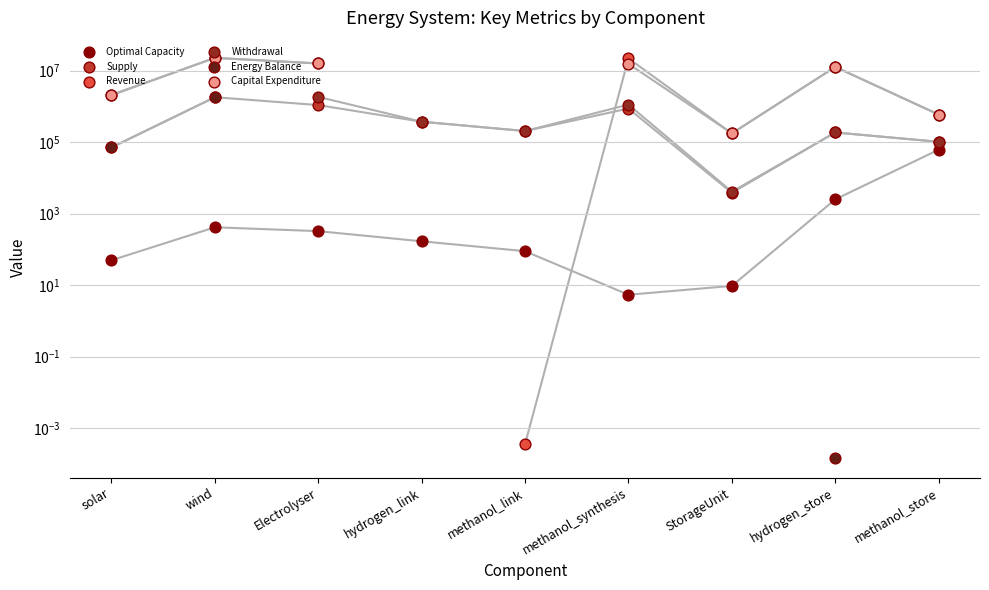

What are all the series names shown in the legend?

Optimal Capacity, Supply, Revenue, Withdrawal, Energy Balance, Capital Expenditure